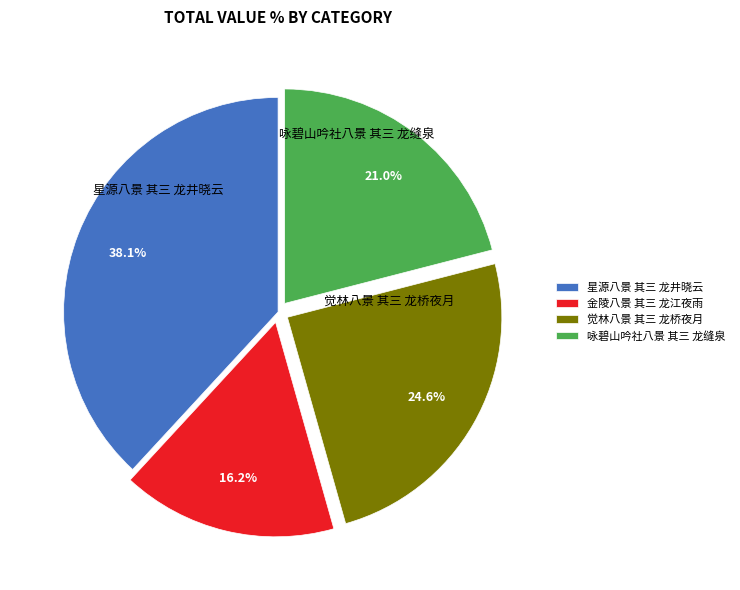

To the nearest percent, what is the difference between the 金陵八景 其三 龙江夜雨 and 觉林八景 其三 龙桥夜月 slice percentages?

8%